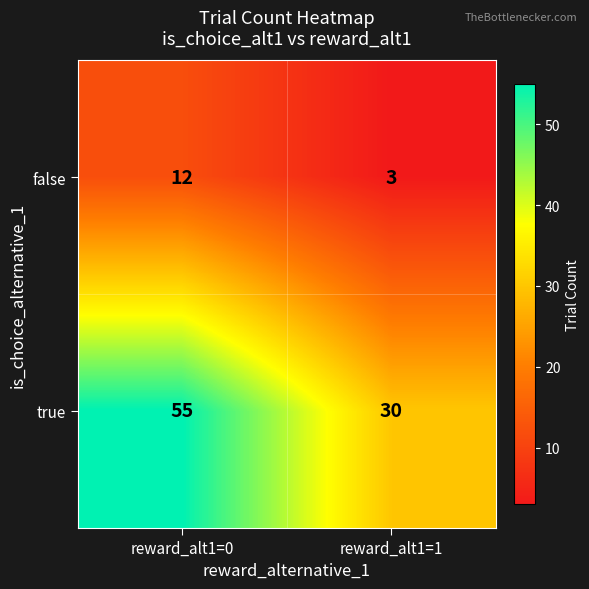

What is the smallest value displayed?

3